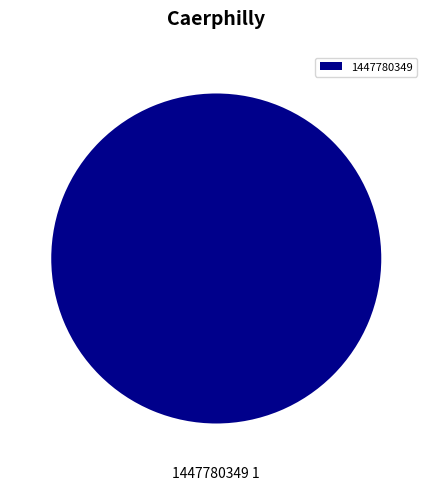

Is there any slice that represents more than half of the pie?

Yes